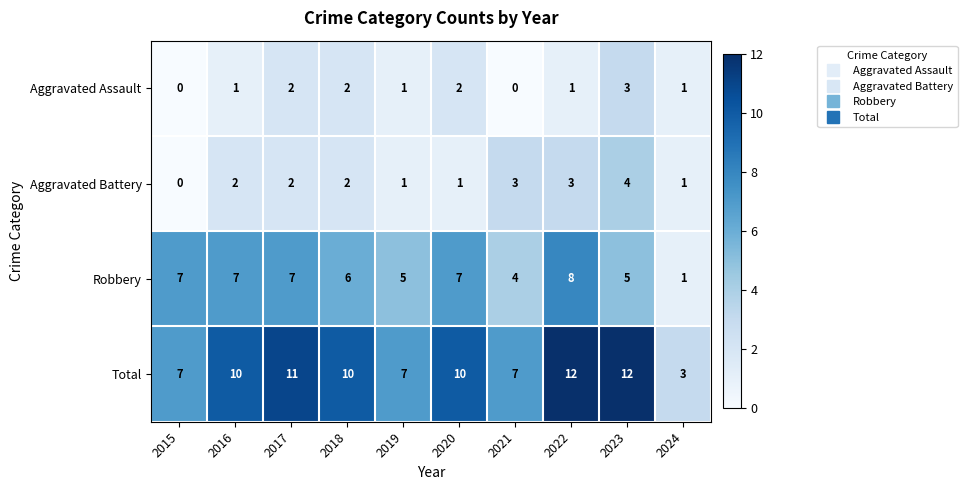

Where is Robbery nearest to the value 4?

2021